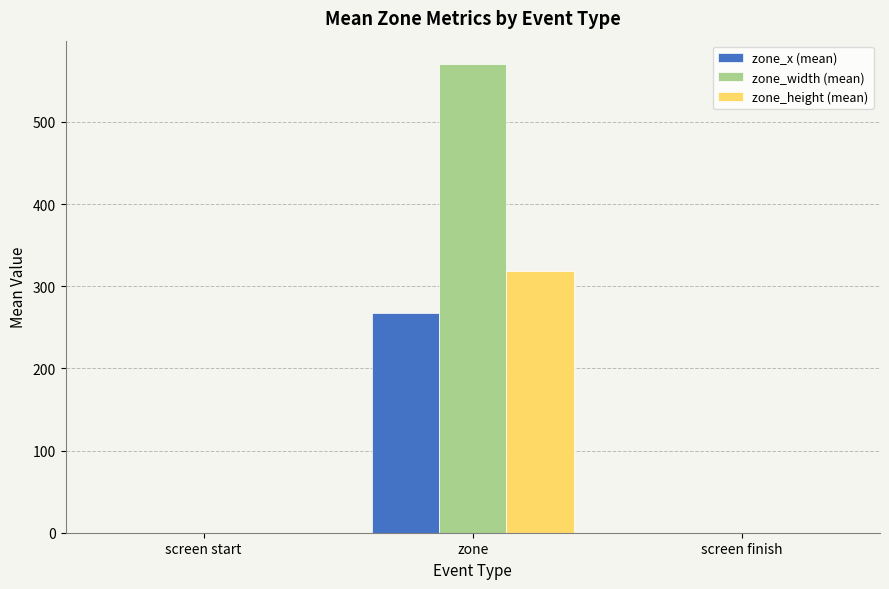

Which category has the highest value across all series?

zone